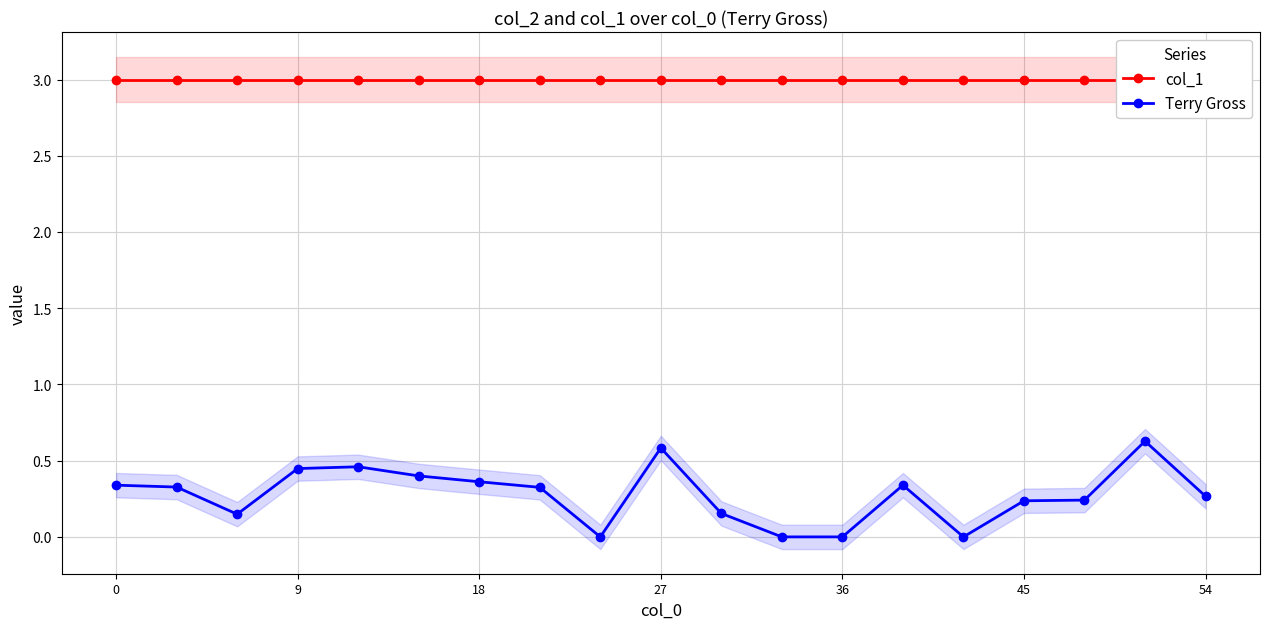

True or false: Terry Gross has more than 2 interior local peaks.

True